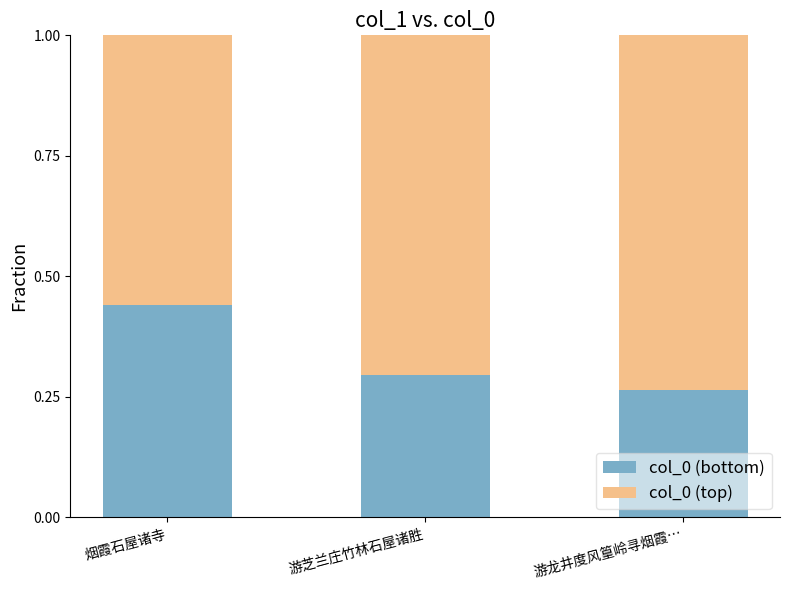

The col_0 (bottom) series shows 0.1 at 游龙井度风篁岭寻烟霞…. True or false?

False